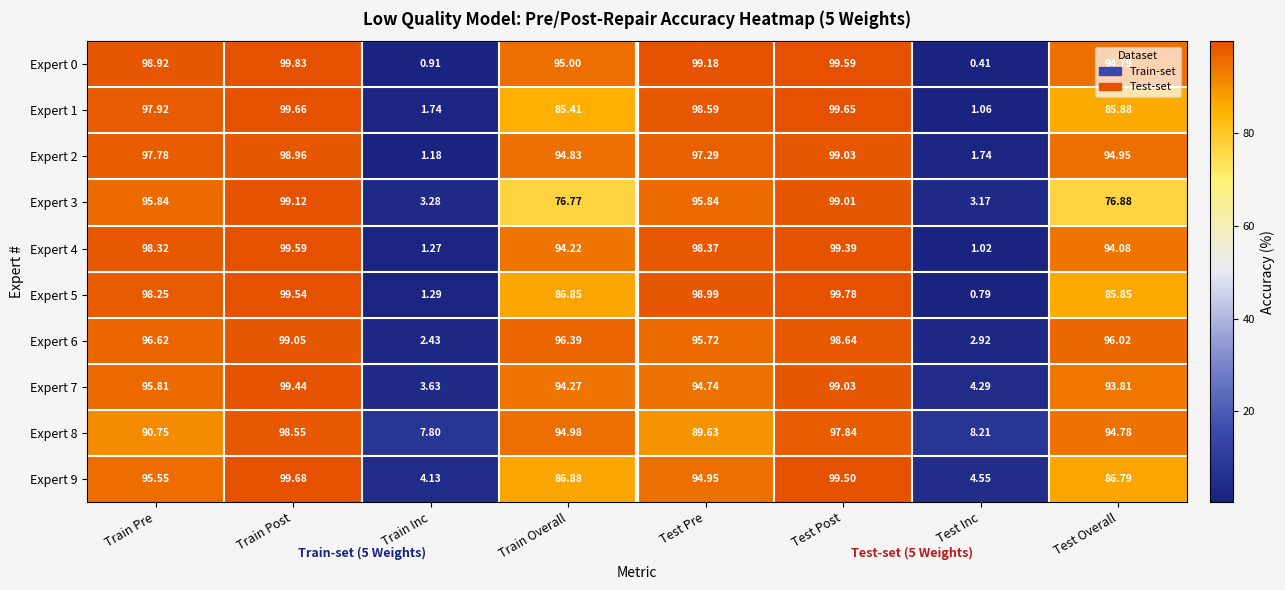

Where is Expert 8 nearest to the value 53?

Test Pre